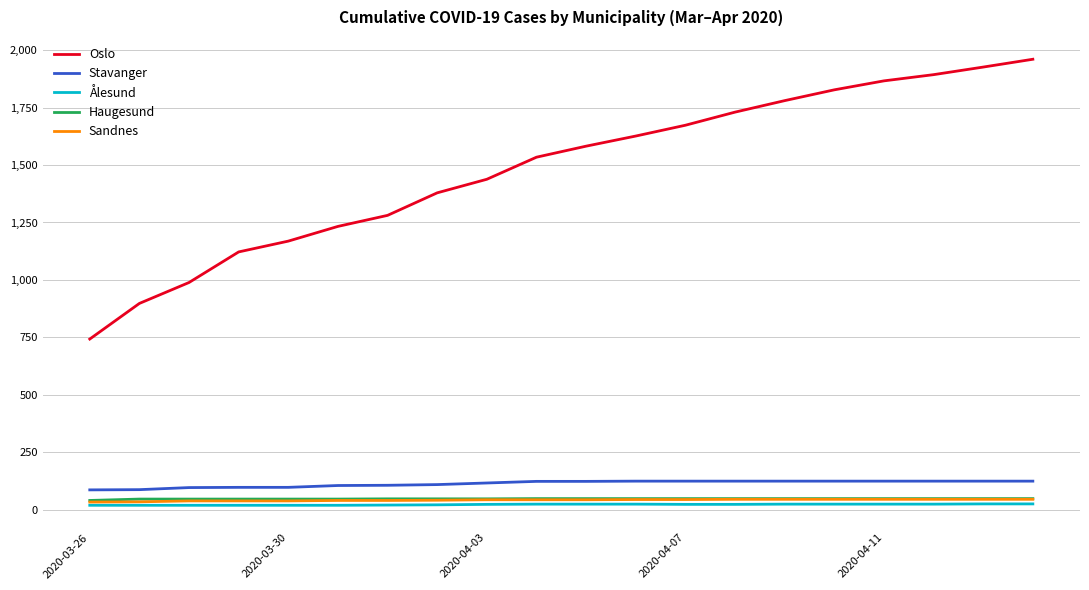

Which series has the largest range (max minus min)?

Oslo